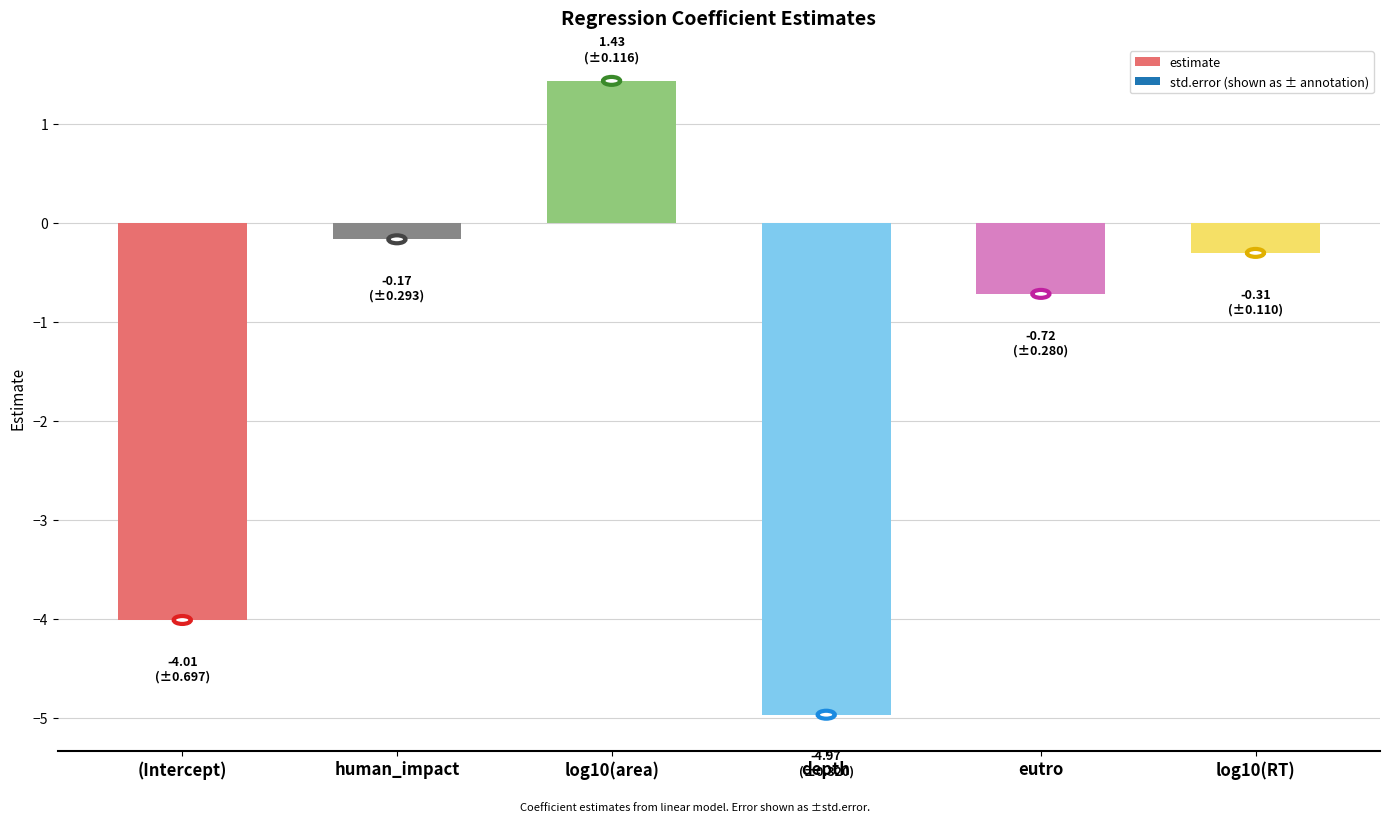

At which label is the value closest to -1?

eutro